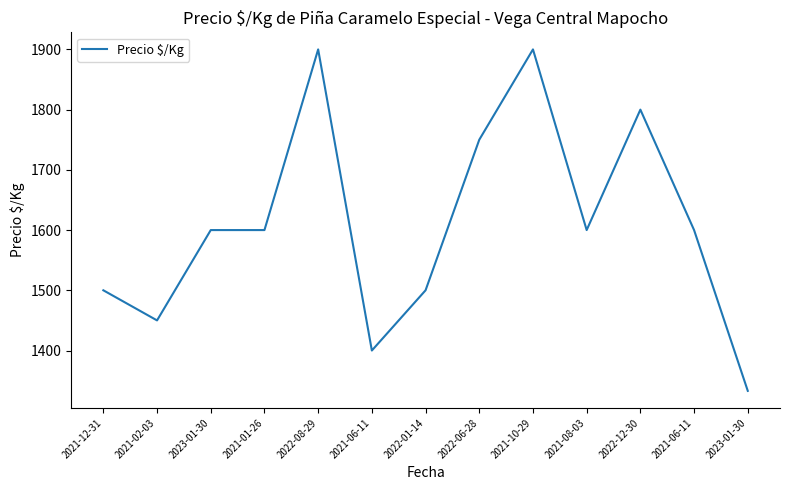

How many values are below 1600?

5